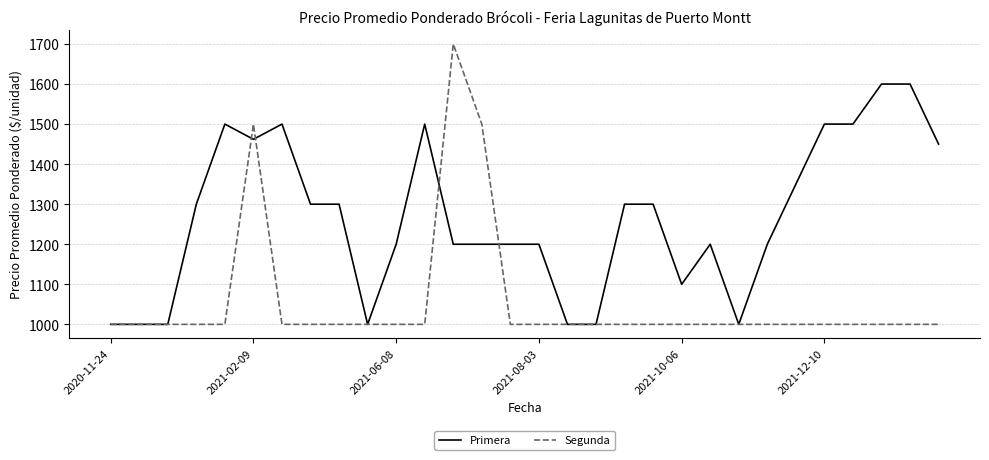

List the series in order of their overall mean, highest first.

Primera, Segunda